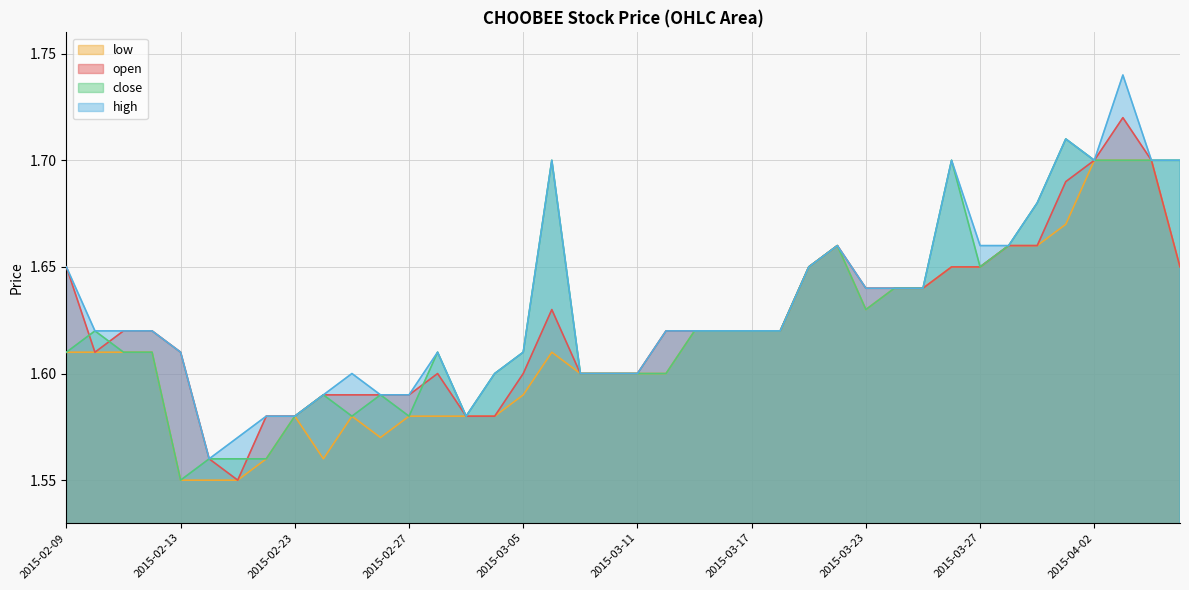

What is the sum of all high values?

65.3